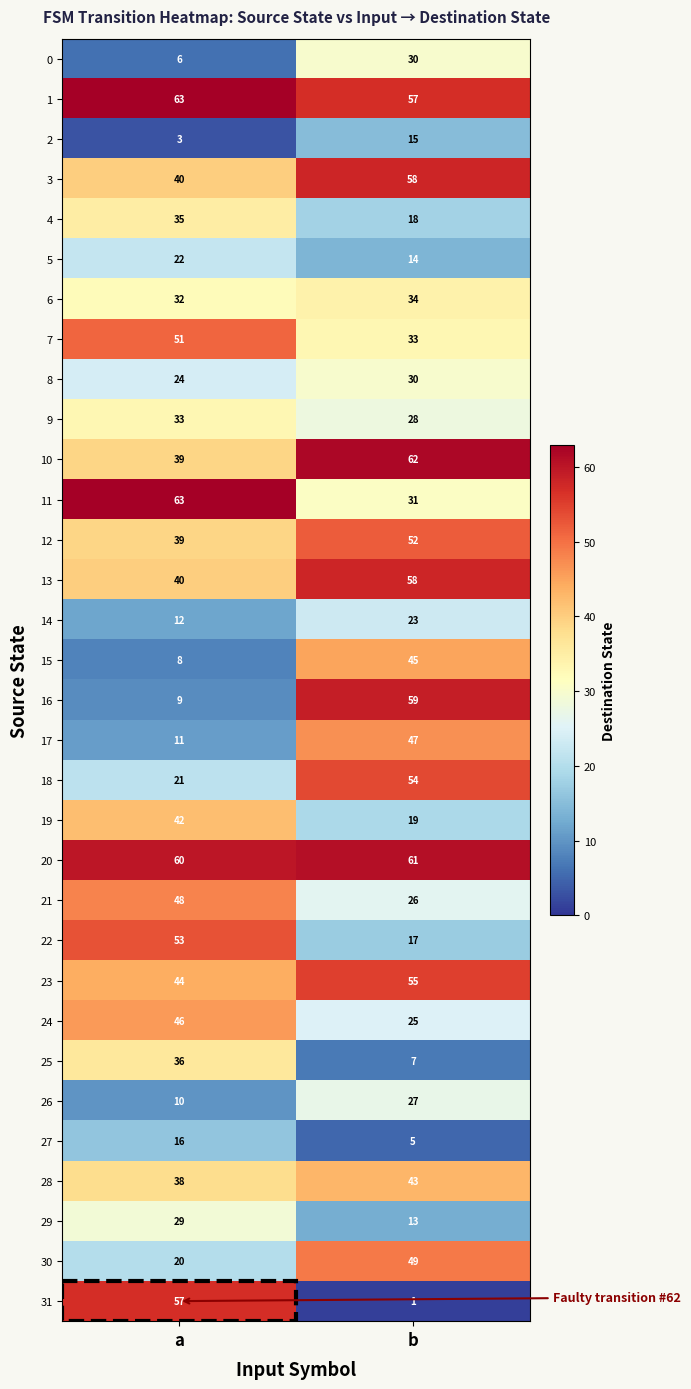

Which series has the largest range (max minus min)?

31